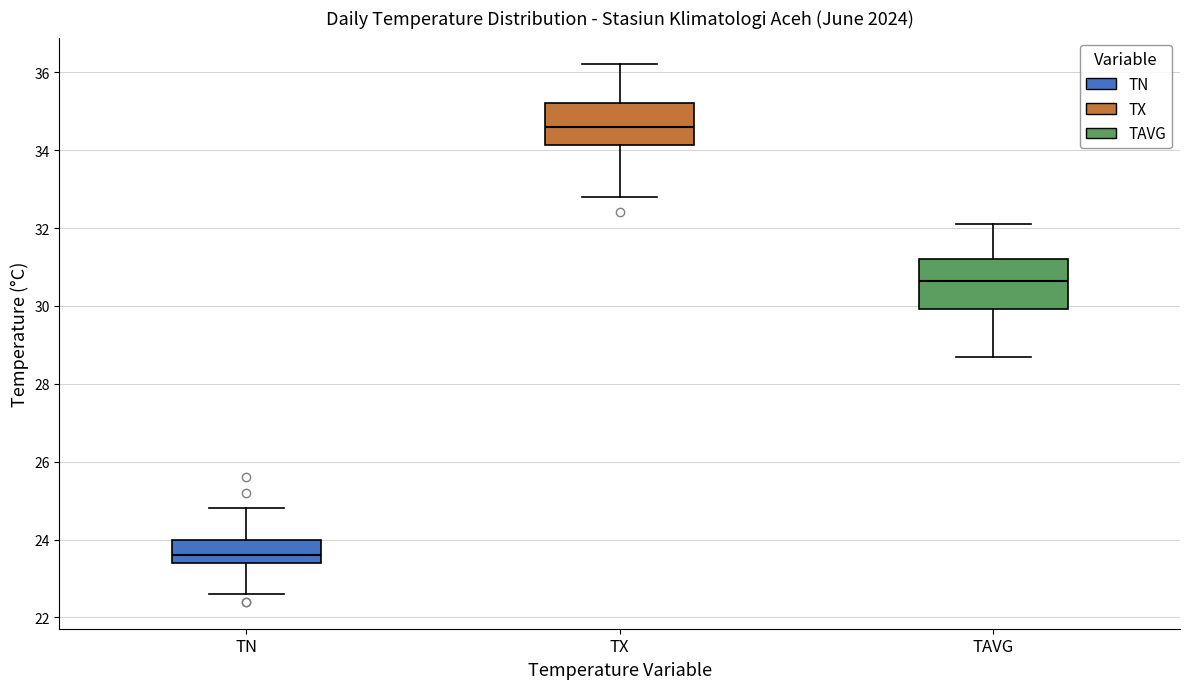

Which box's median line is the lowest?

TN